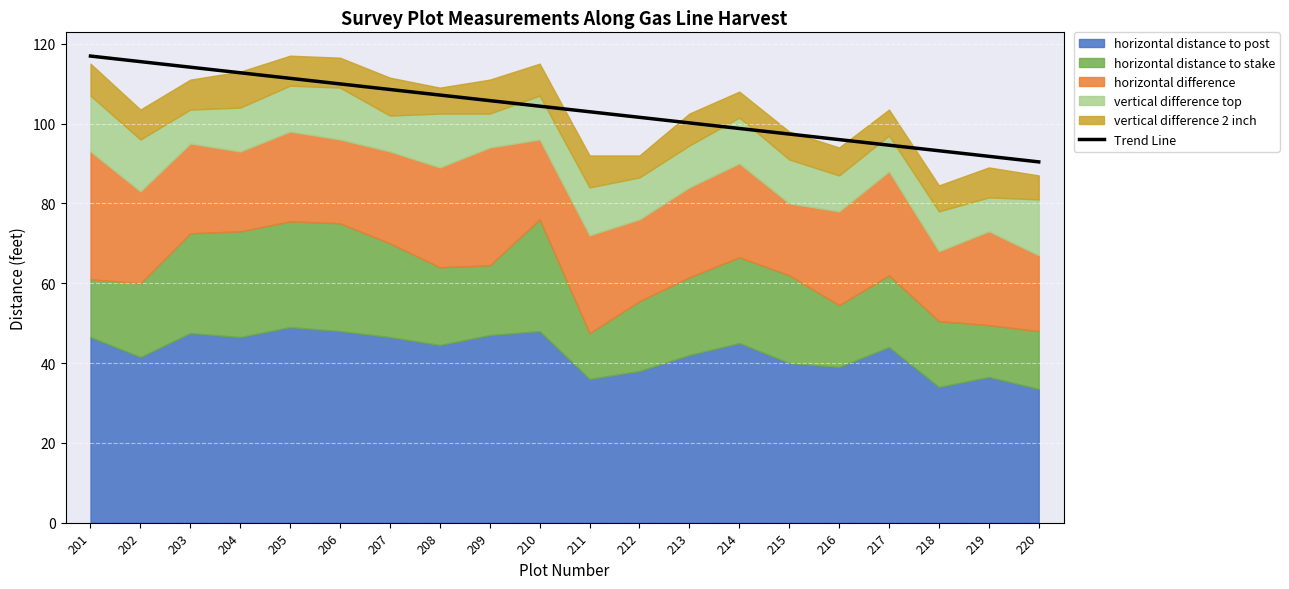

Reading right to left, list all the values displayed in this chart.

90.4	91.8	93.2	94.6	96.0	97.4	98.8	100.2	101.6	103.0	104.3	105.7	107.1	108.5	109.9	111.3	112.7	114.1	115.5	116.9